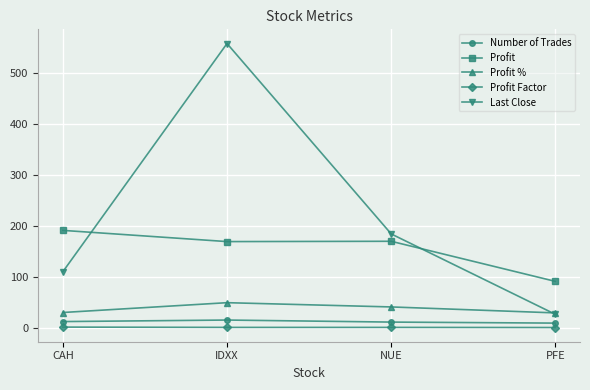

Where is the first local maximum for Profit?

NUE